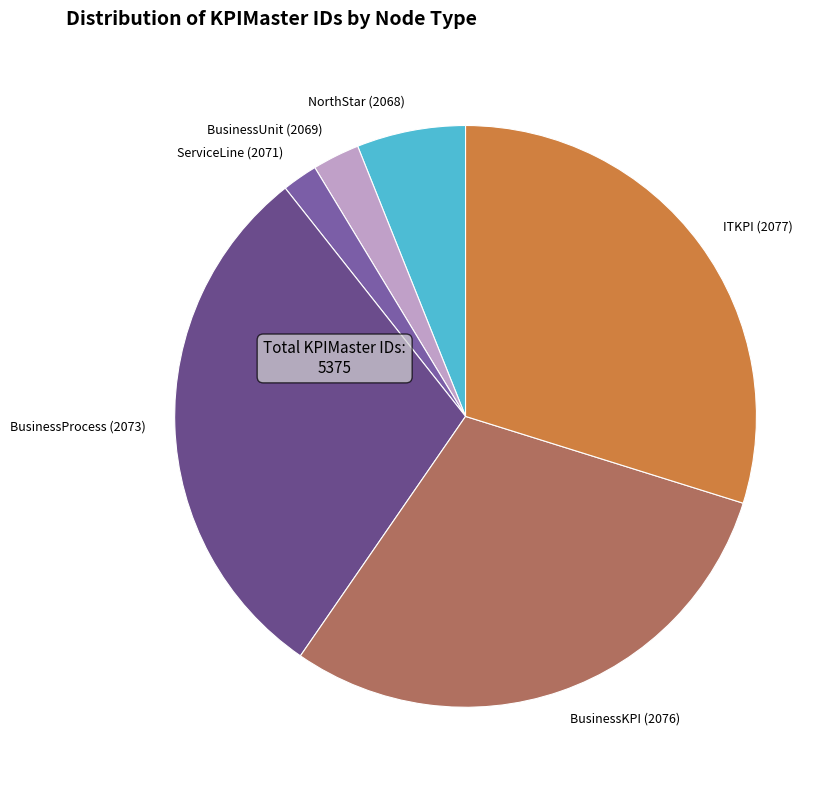

Combined, do BusinessUnit (2069) and BusinessKPI (2076) account for over 50%?

No